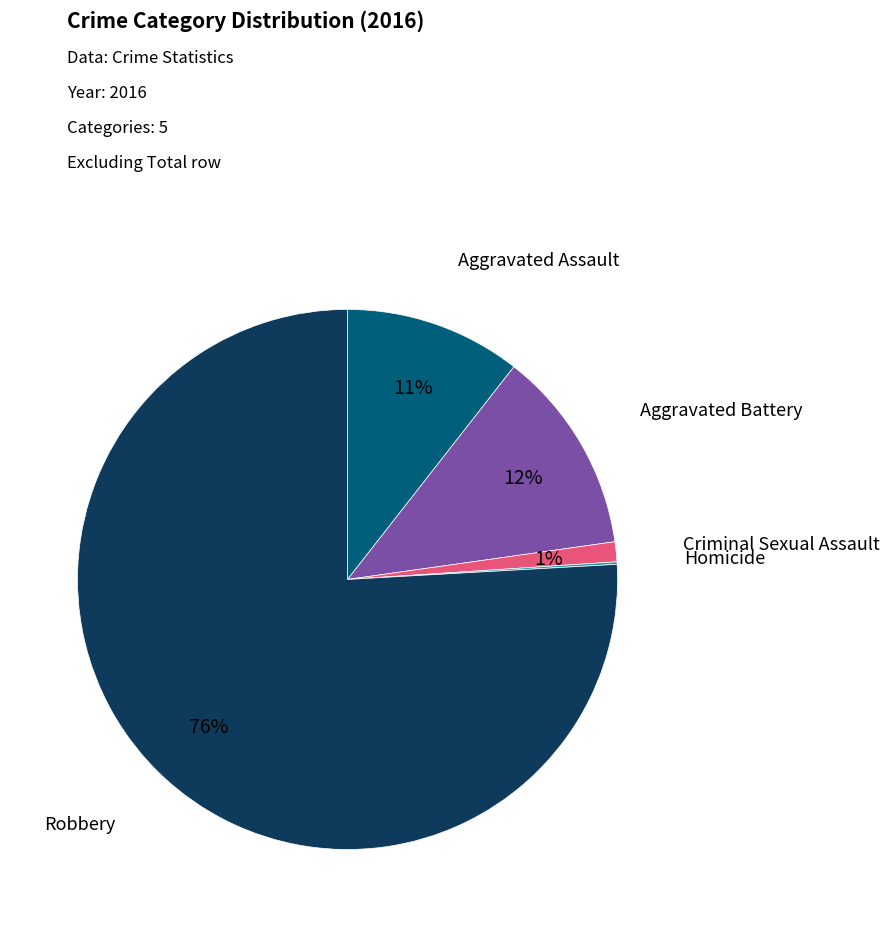

Does any single category account for the majority?

Yes